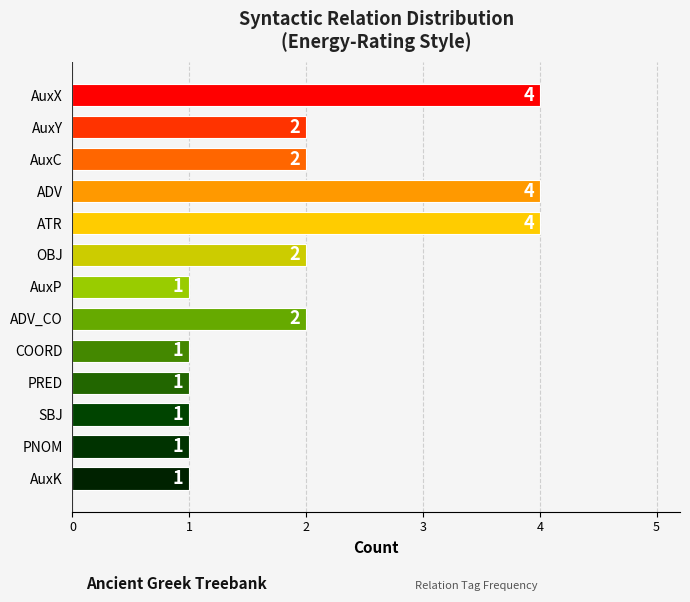

What is the minimum value shown in the chart?

1